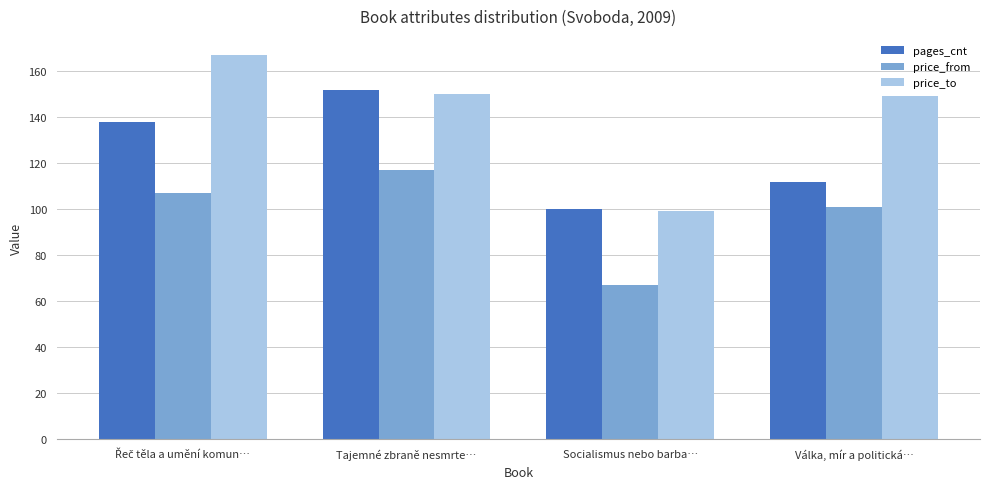

Which series has the largest range (max minus min)?

price_to